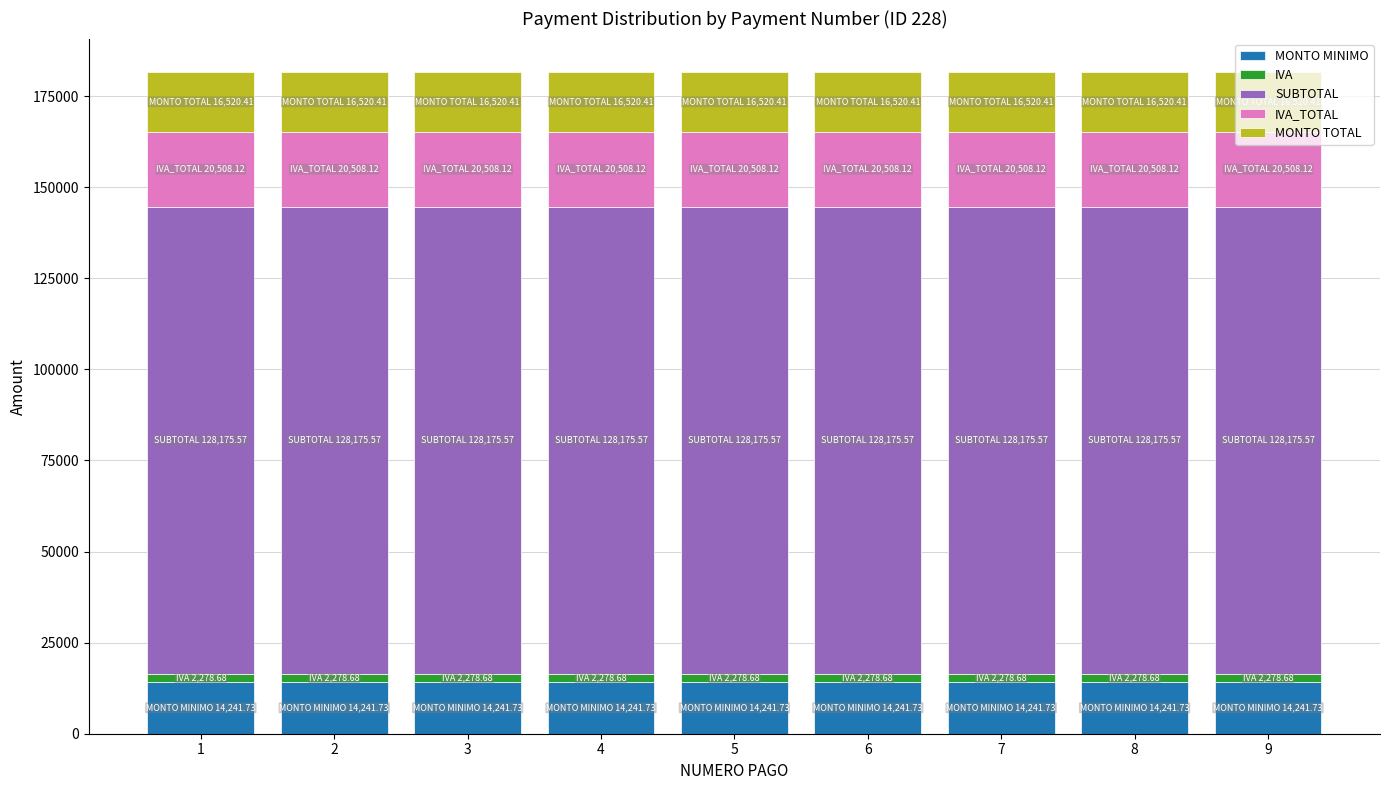

How many bars are there in total?

9